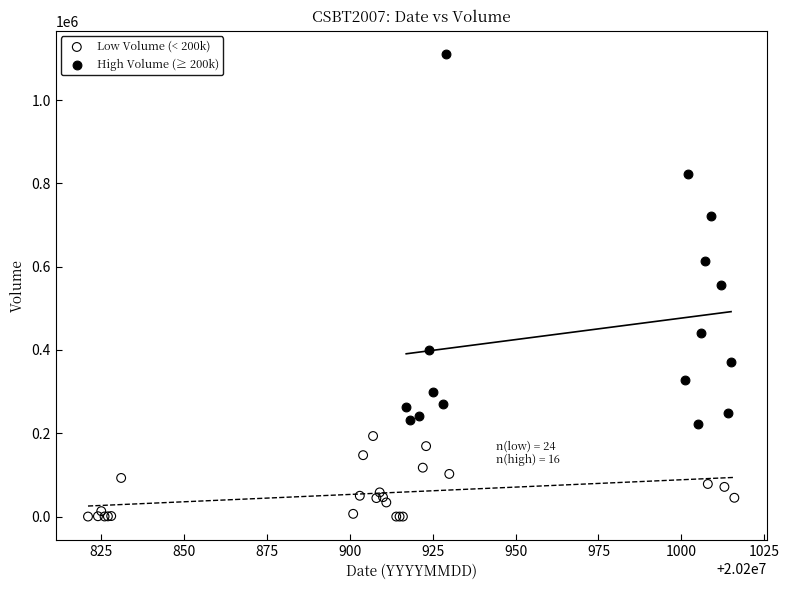

Which series reaches the maximum Y coordinate?

High Volume (≥ 200k)